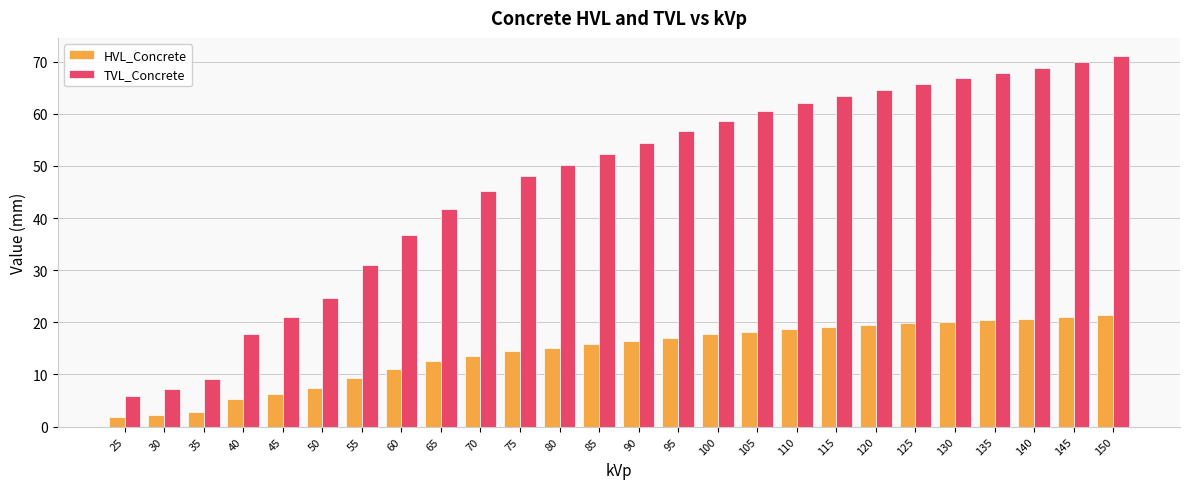

What is the difference between the maximum and minimum values in the TVL_Concrete series?

65.1